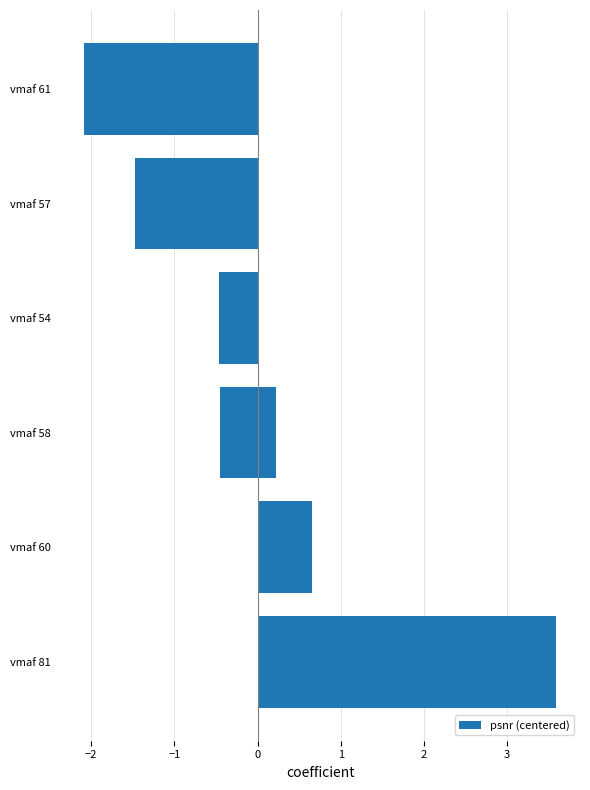

What is the smallest value displayed?

-2.1